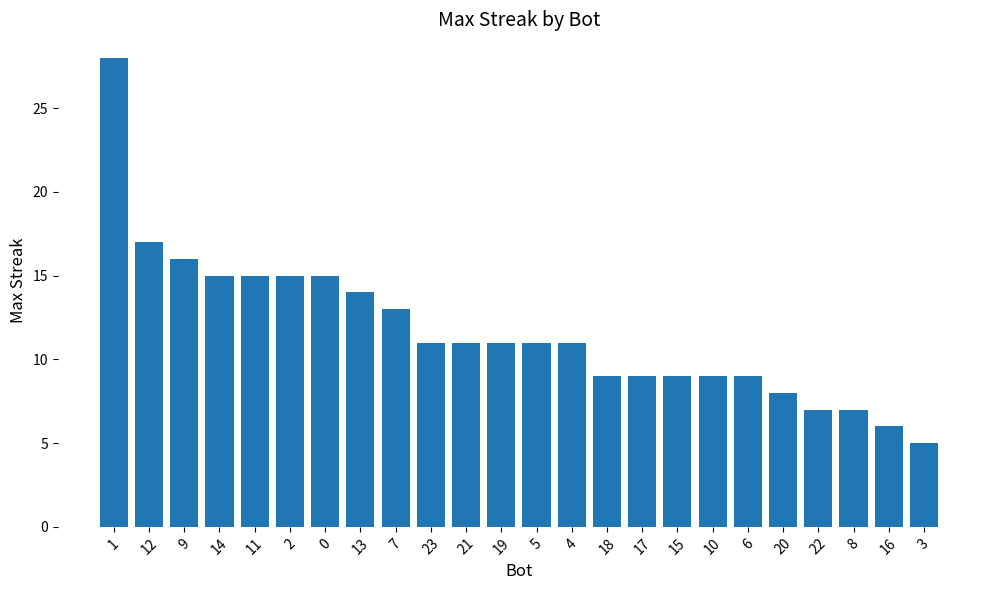

What is the maximum value shown in the chart?

28